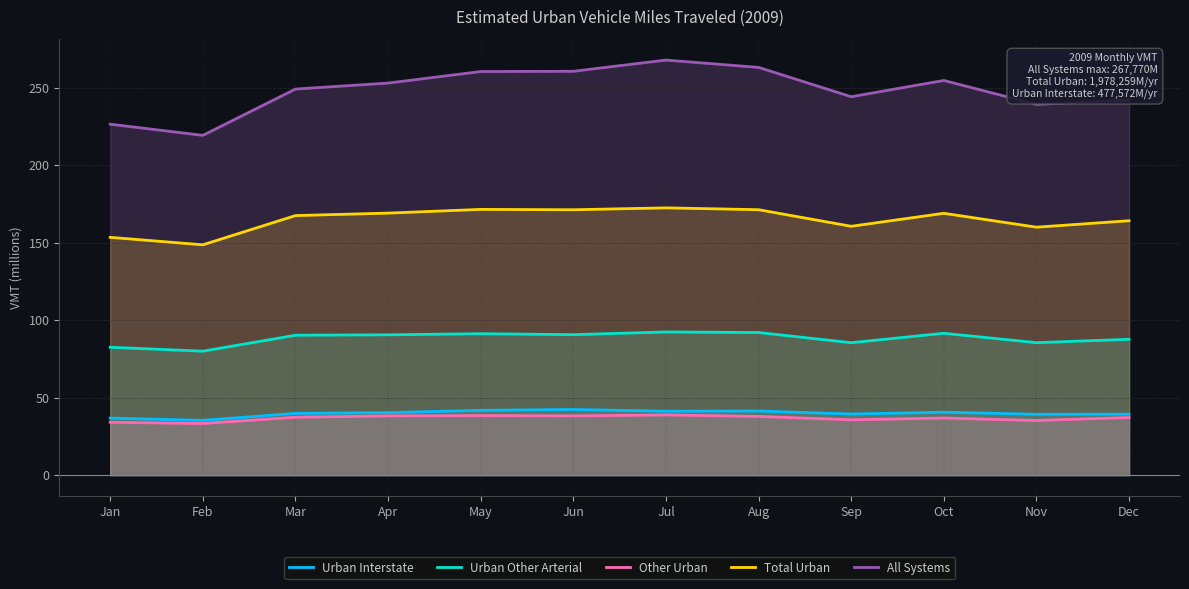

True or false: Urban Interstate has more than 1 points higher than both neighbors.

True